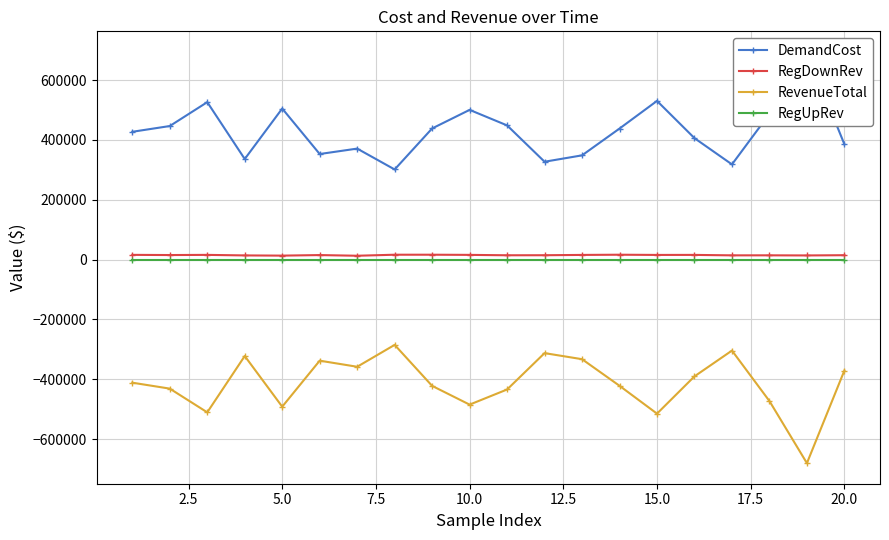

What are all the series names shown in the legend?

DemandCost, RegDownRev, RevenueTotal, RegUpRev